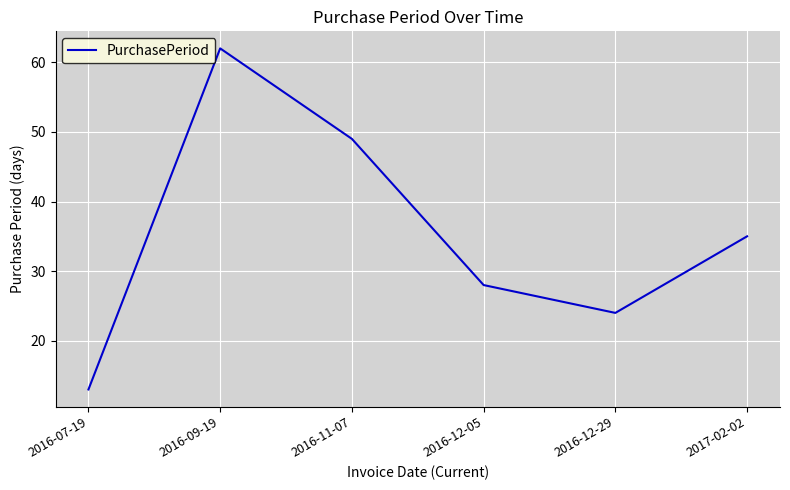

Rank the categories by value from lowest to highest.

2016-07-19, 2016-12-29, 2016-12-05, 2017-02-02, 2016-11-07, 2016-09-19